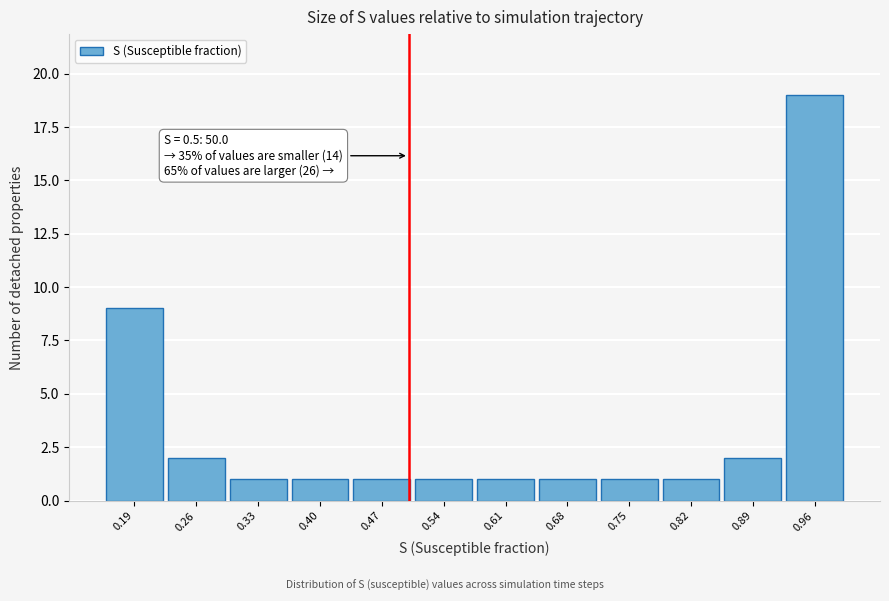

Which range on the x-axis has the tallest bar?

0.93 to 1.00